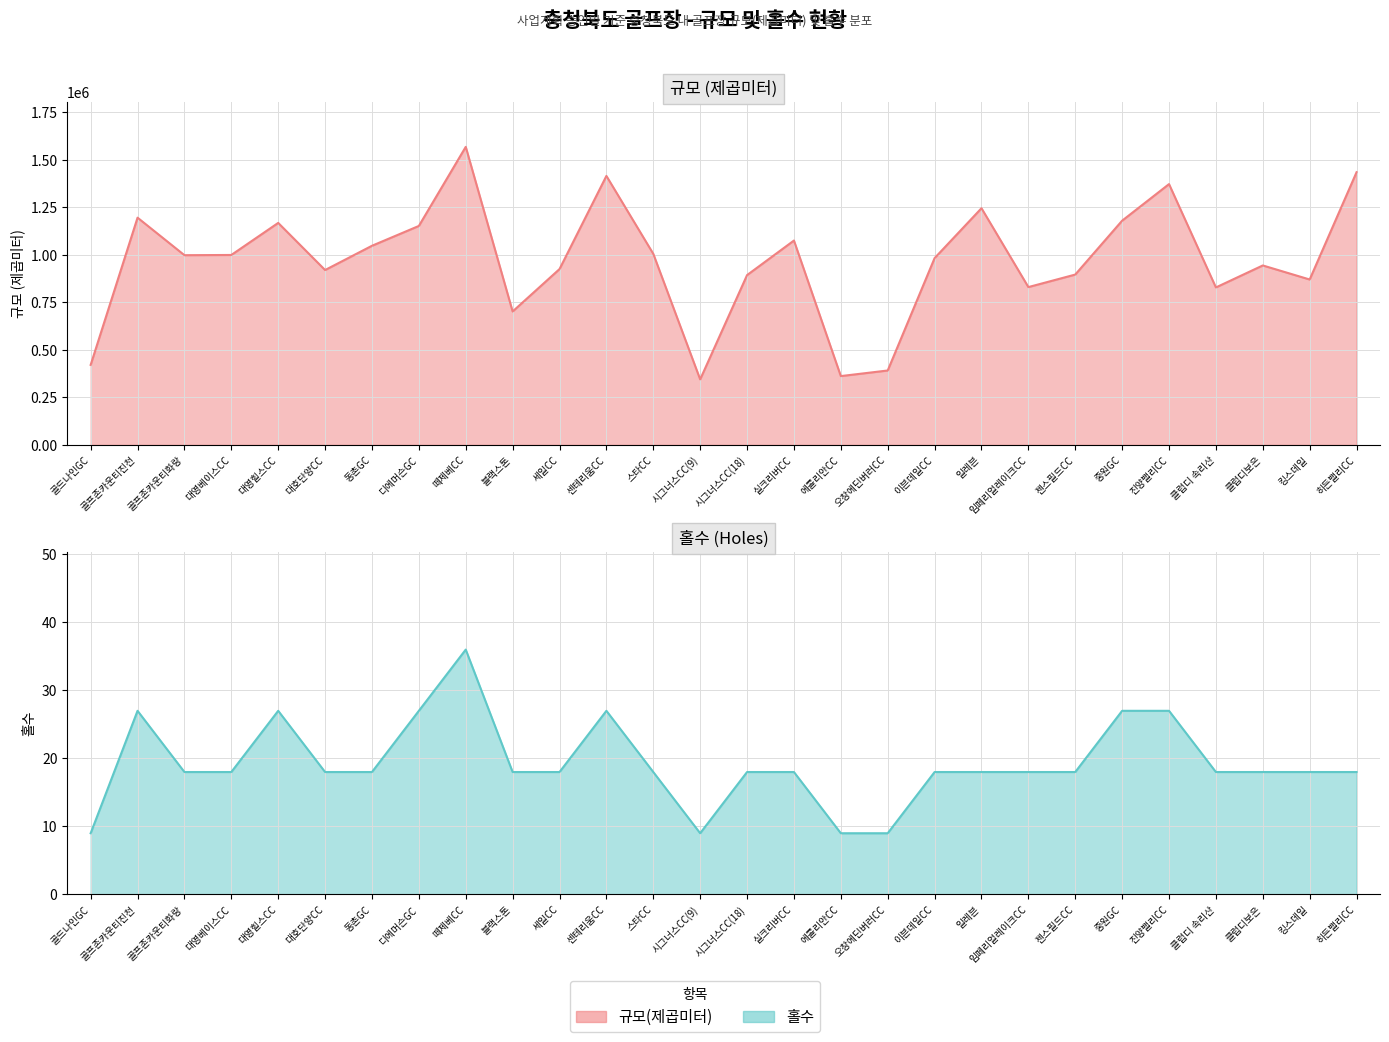

Count the 홀수 values in the range 18 to 27.

23